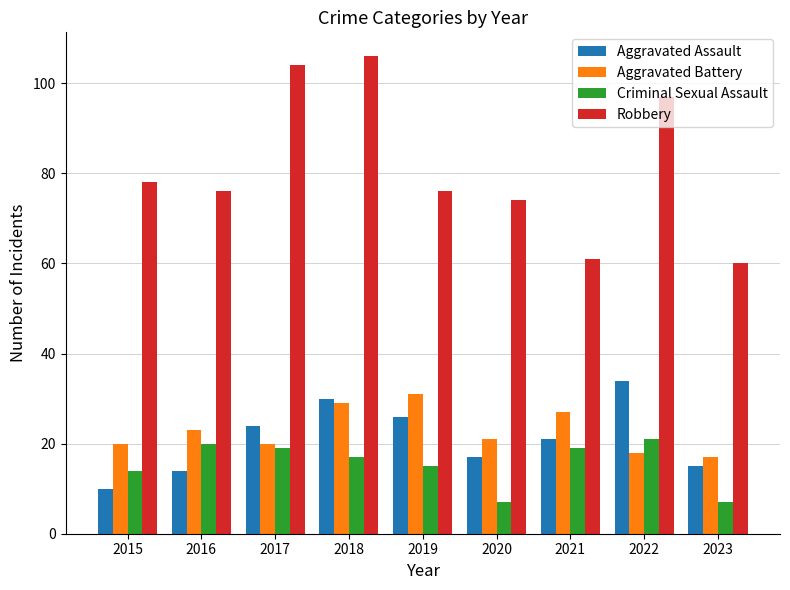

What is the sum of all Criminal Sexual Assault values?

139